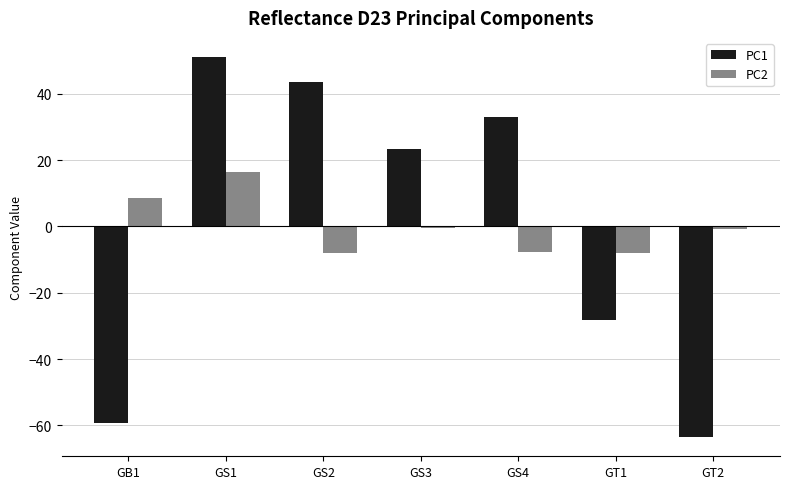

Are the bars horizontal?

No